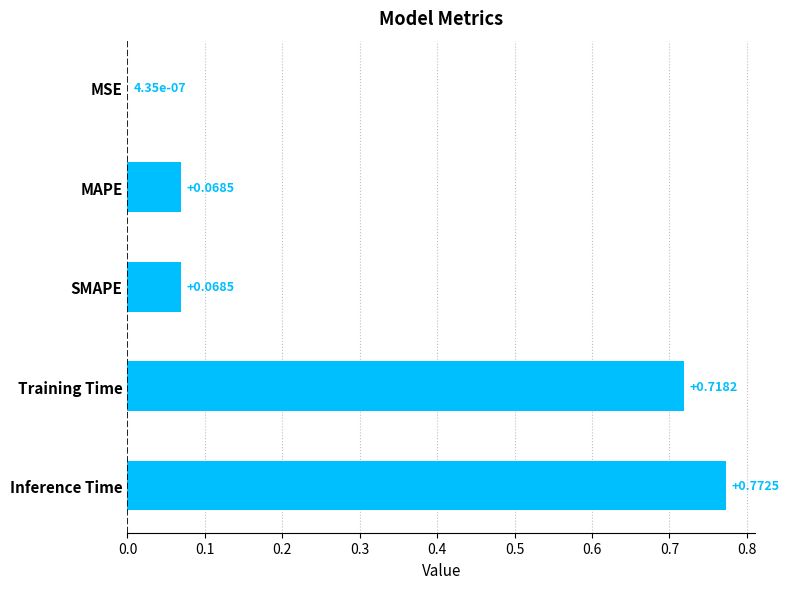

What is the sum of all values?

1.6